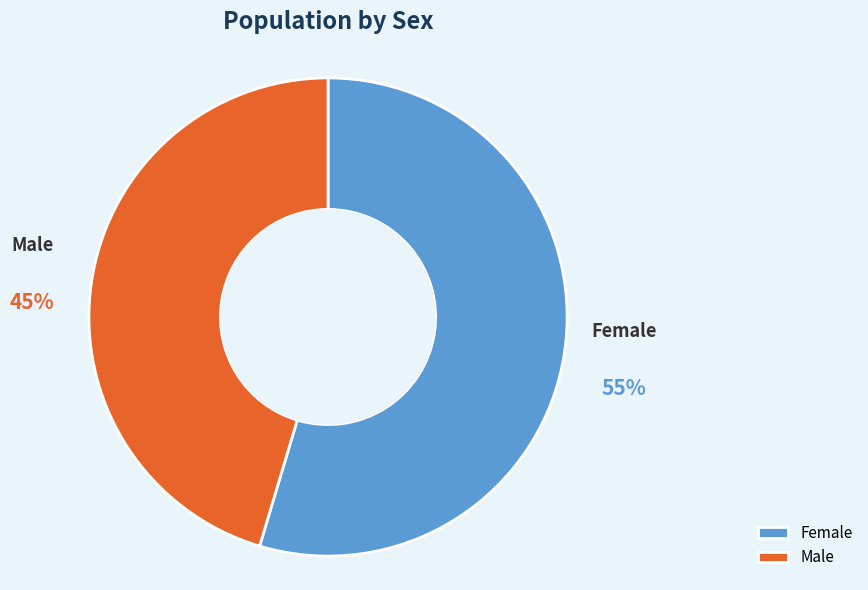

To the nearest percent, what is the average slice percentage?

50%